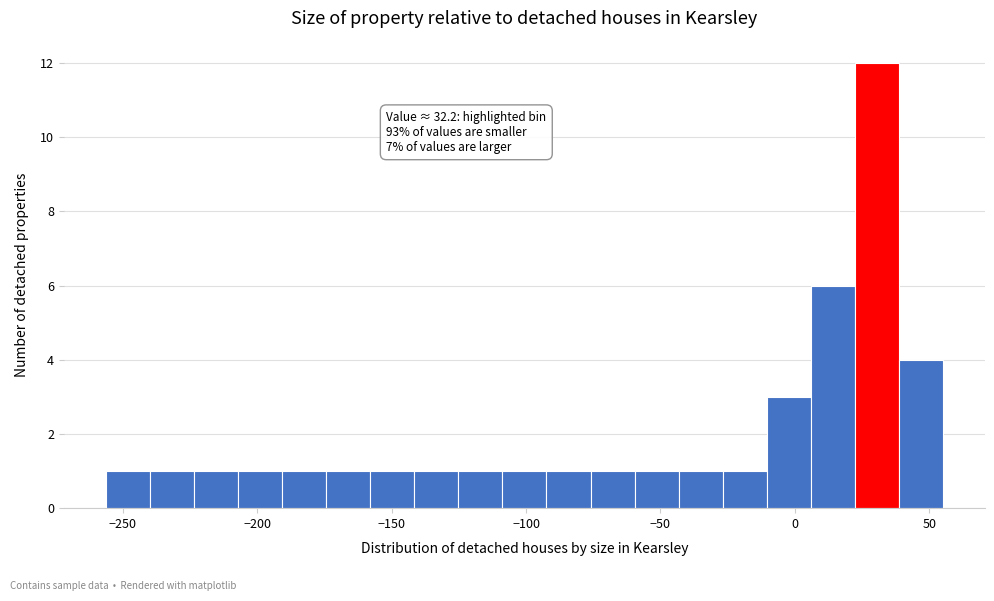

Around what value on the x-axis is the tallest bar? Give the approximate position of its centre, as read against the axis.

30